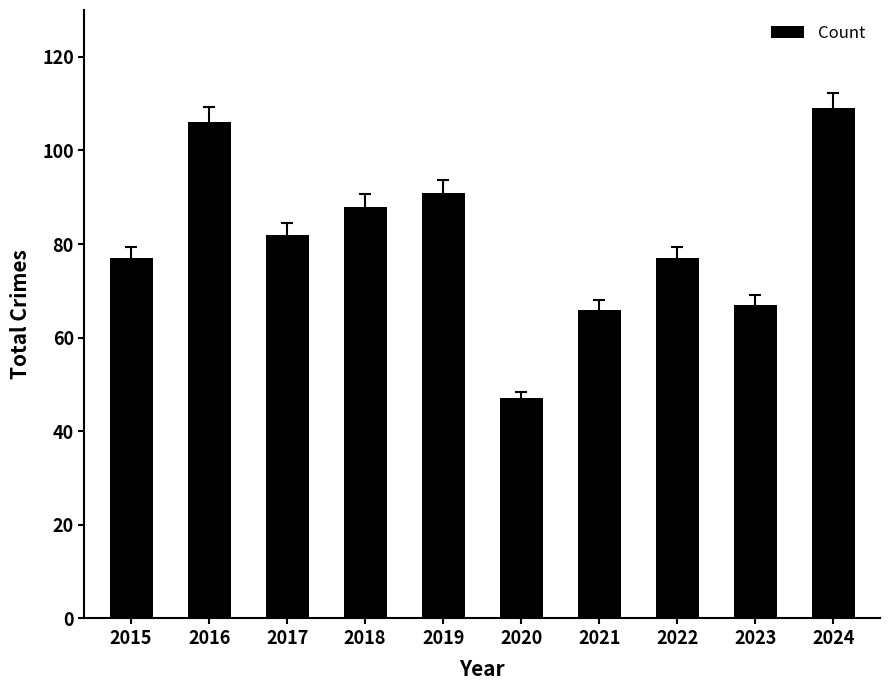

Which has a higher value, 2017 or 2019?

2019